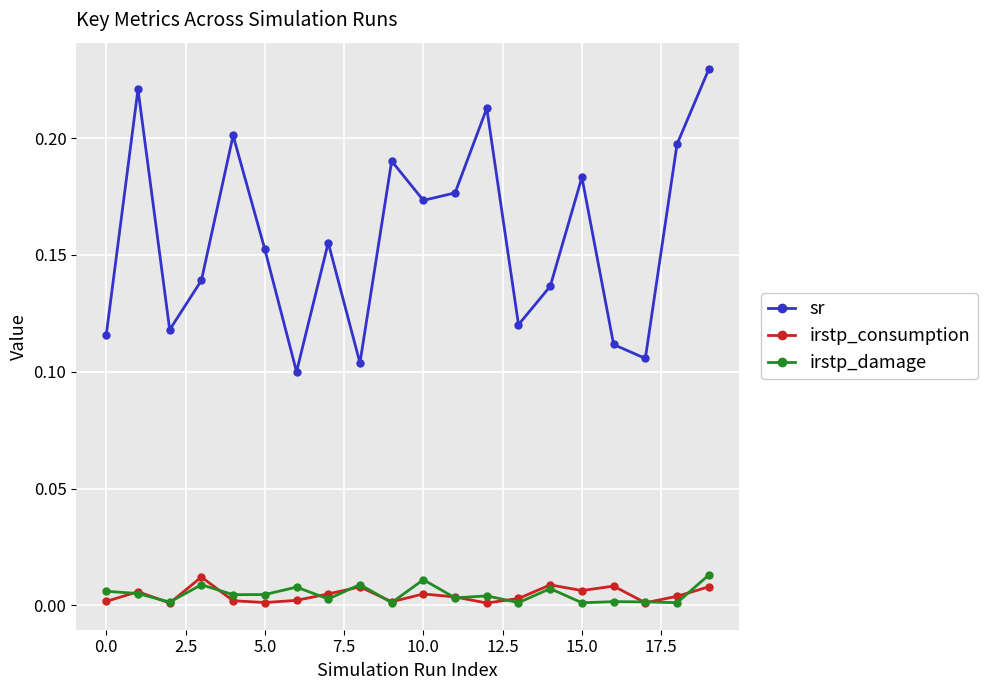

How many interior local peaks does the sr series have?

6